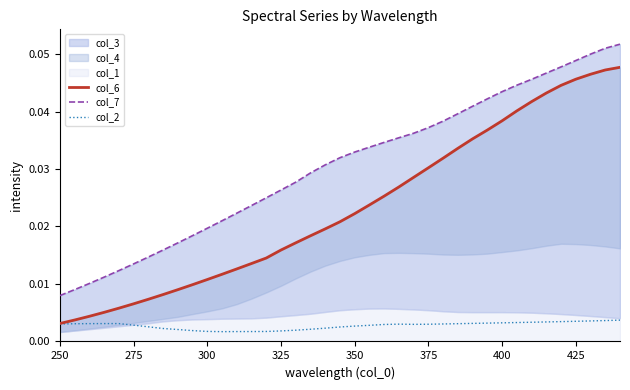

What is the maximum value for col_7?

0.1